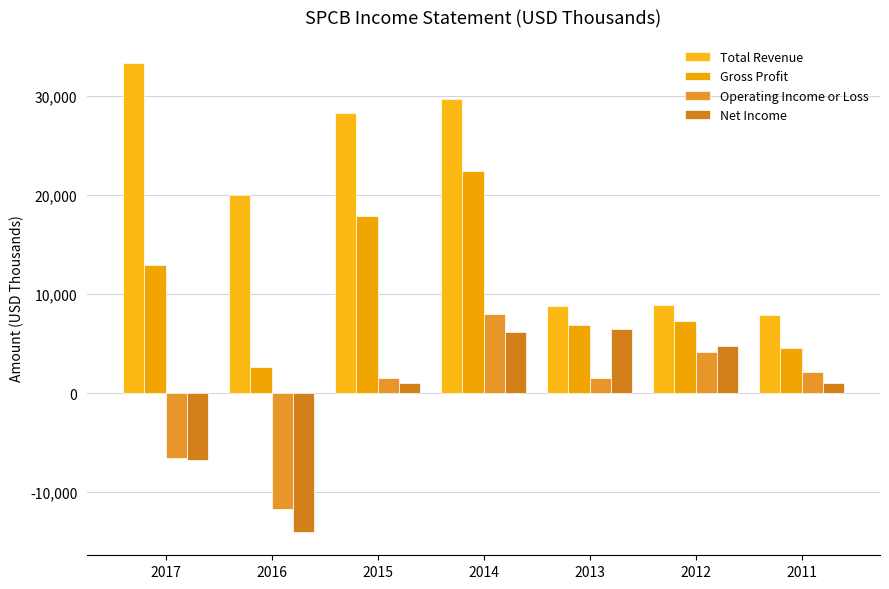

What are all the series names shown in the legend?

Total Revenue, Gross Profit, Operating Income or Loss, Net Income